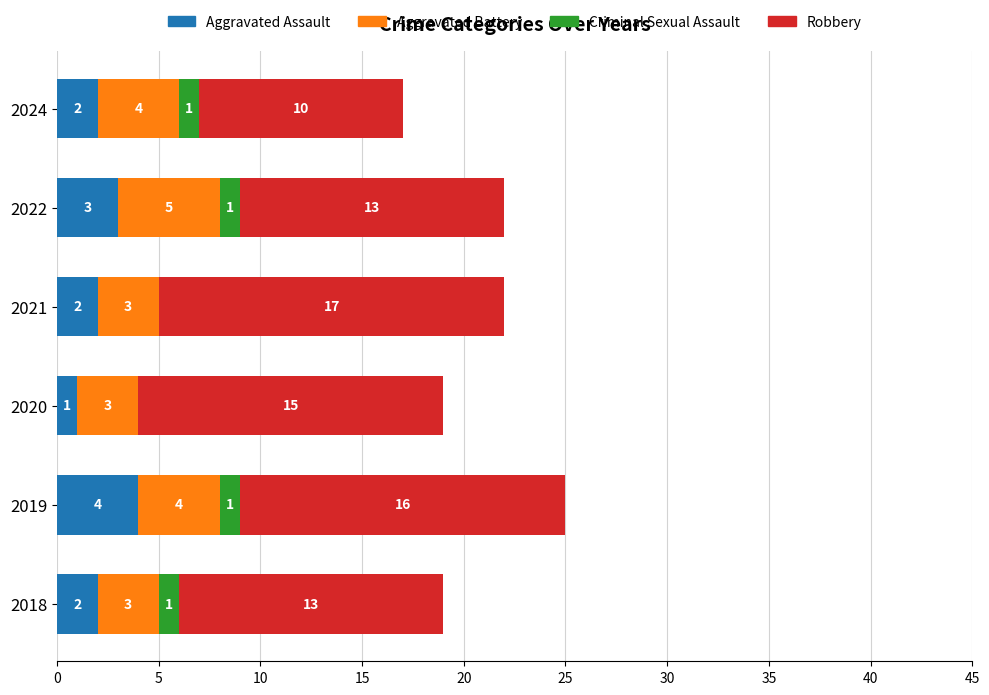

At which label does Aggravated Assault reach its peak?

2019